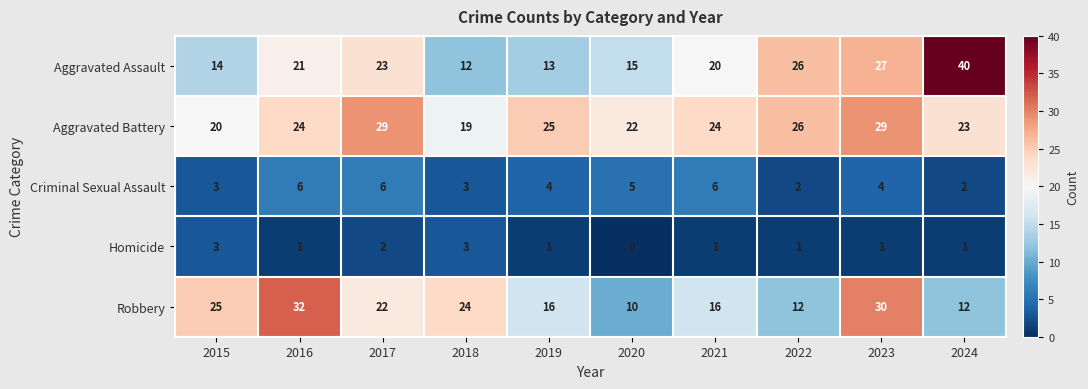

The Homicide series shows 3 at 2018. True or false?

True